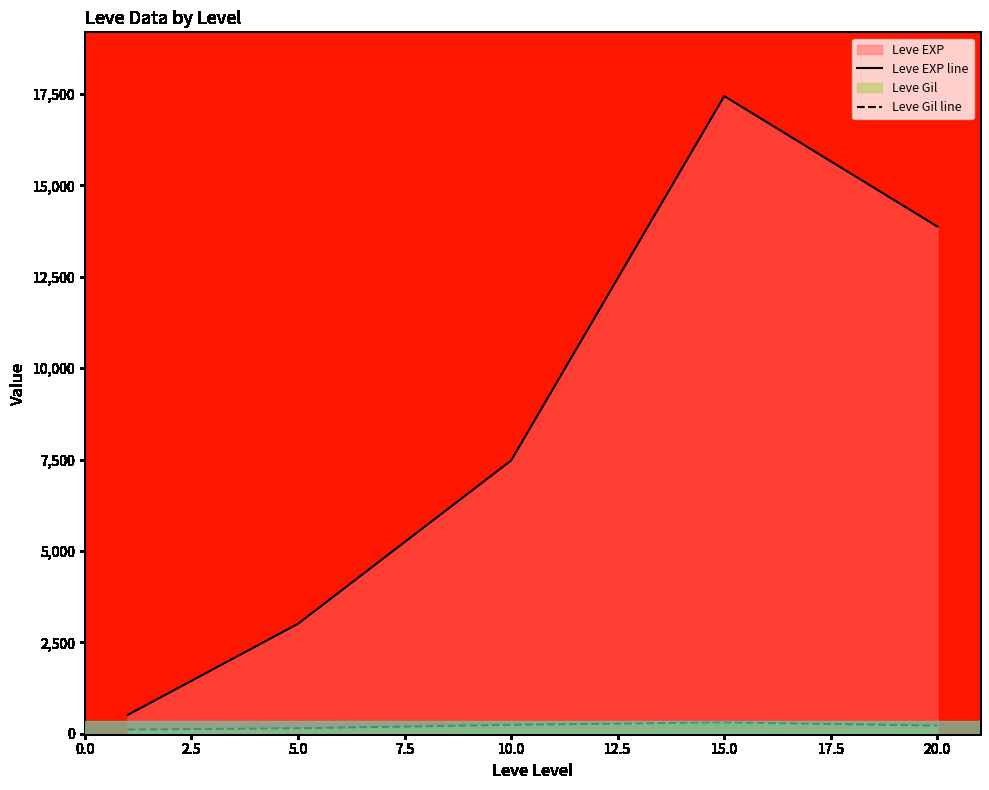

Rank the series at 15.0 from lowest to highest value.

Leve Gil line, Leve EXP line